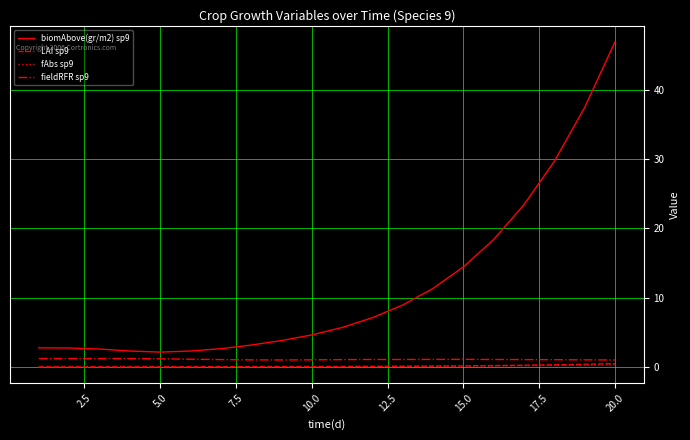

Which series has the largest total across all categories?

biomAbove(gr/m2) sp9